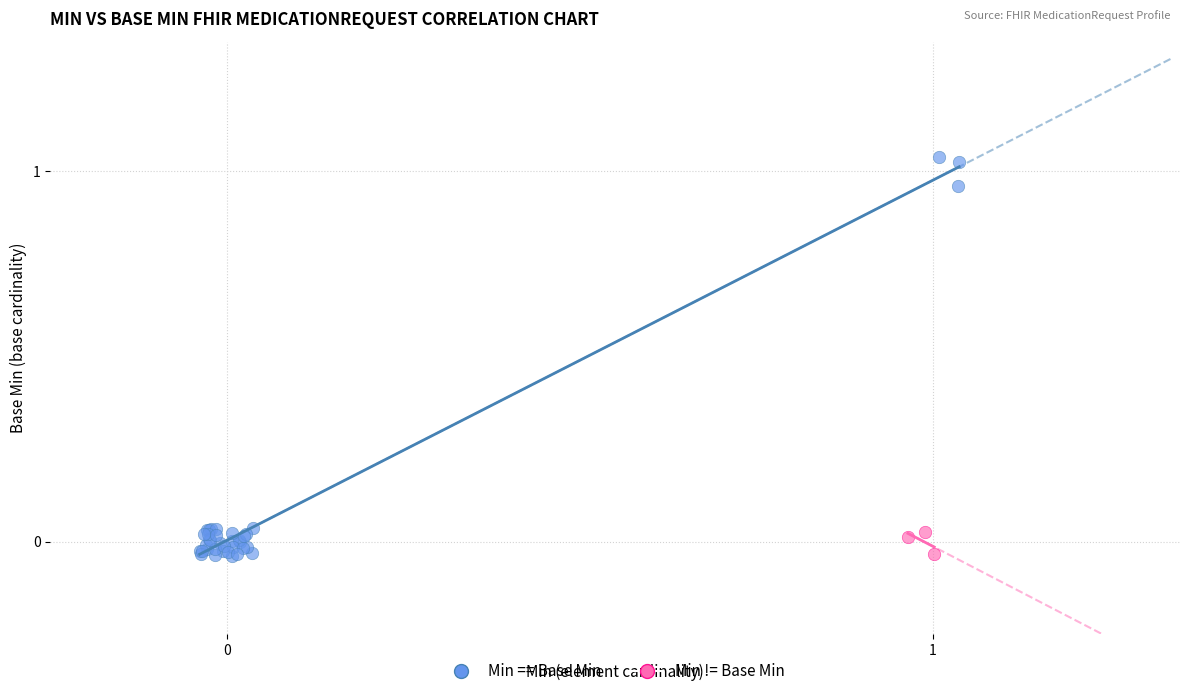

Which series has the widest spread of Y values?

Min == Base Min